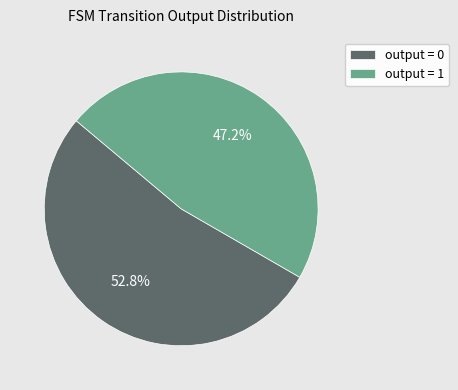

To the nearest percent, what is the difference between the largest and smallest slice percentages?

6%